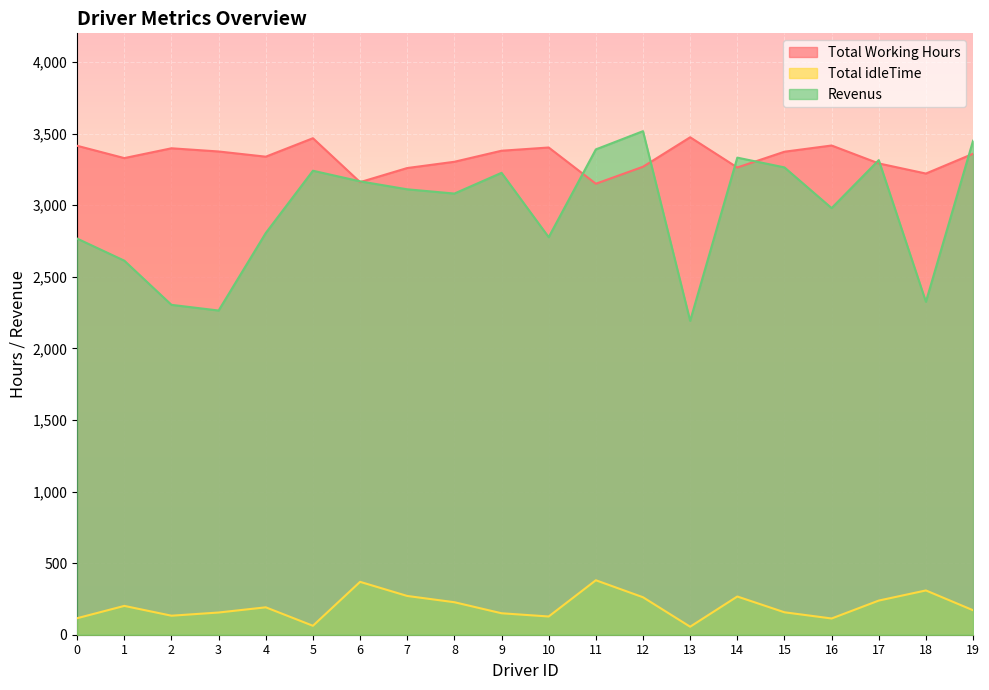

True or false: Revenus and Total idleTime intersect in this chart.

False